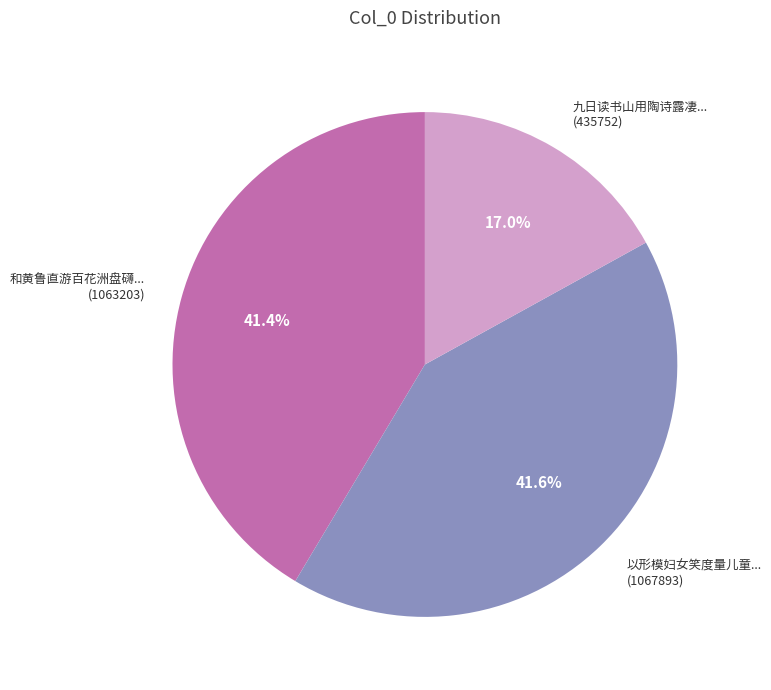

What is the ratio of the value at 九日读书山用陶诗露凄... (435752) to the value at 和黄鲁直游百花洲盘礴... (1063203)?

0.4